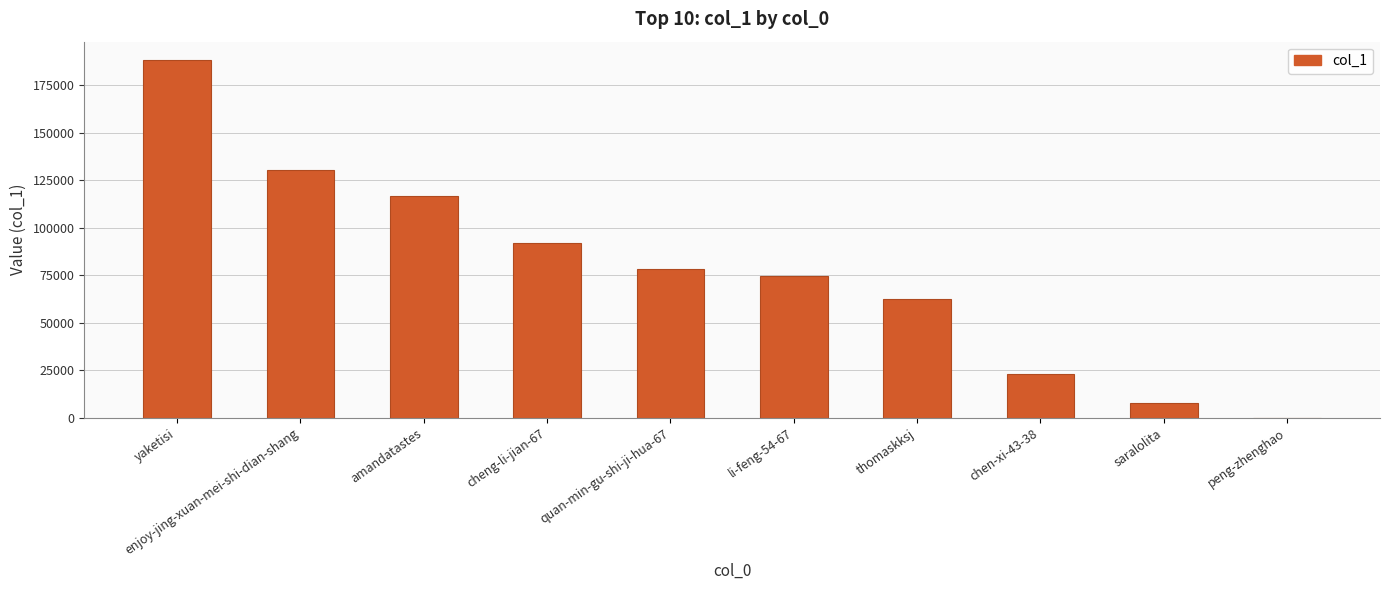

The chart shows a value of 302696 at yaketisi. True or false?

False